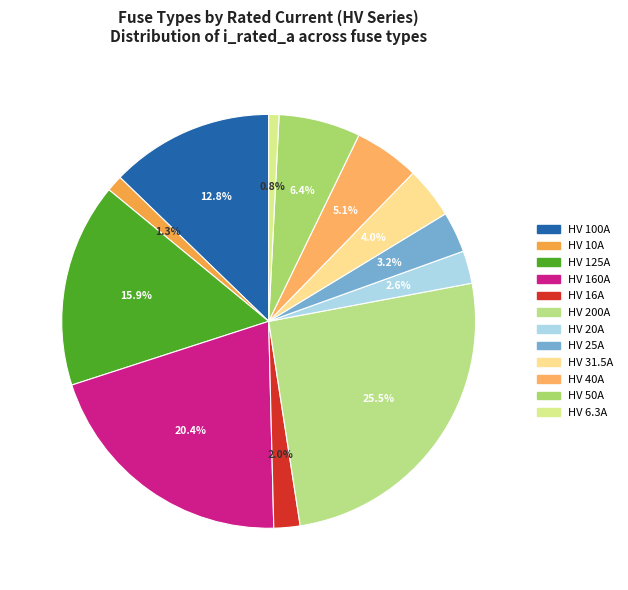

To the nearest percent, what portion does HV 6.3A represent?

1%